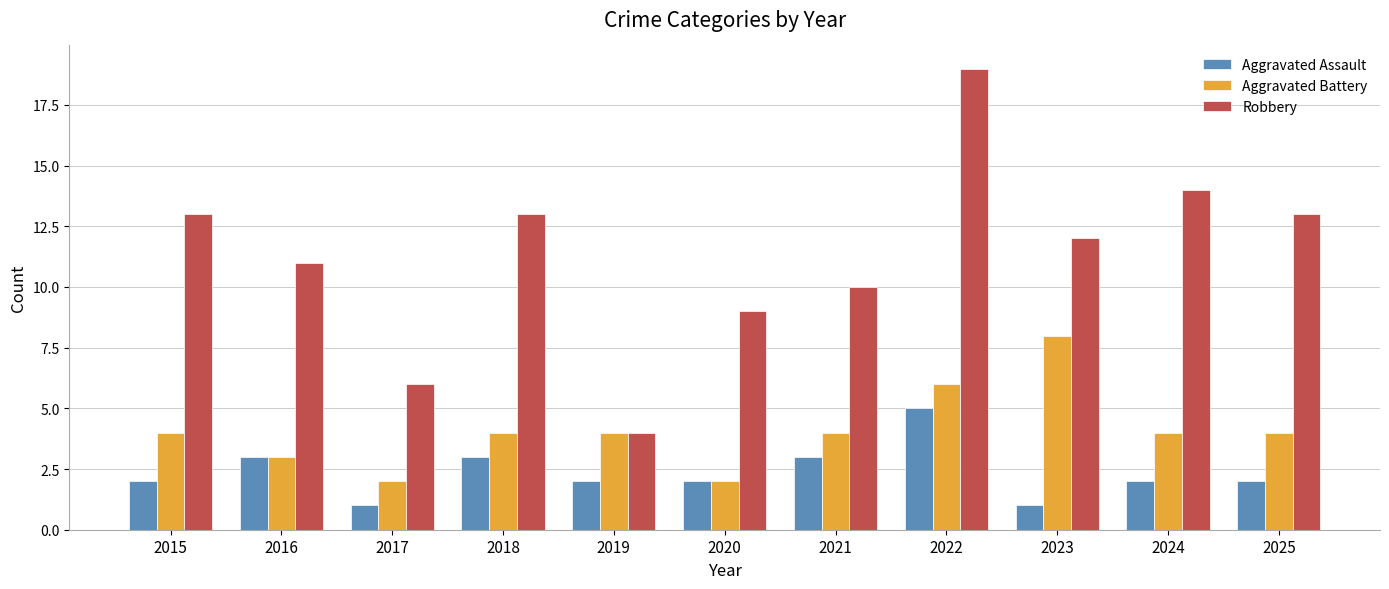

Reading left to right, transcribe all the data shown in this chart.

Aggravated Assault: 2015=2	2016=3	2017=1	2018=3	2019=2	2020=2	2021=3	2022=5	2023=1	2024=2	2025=2
Aggravated Battery: 2015=4	2016=3	2017=2	2018=4	2019=4	2020=2	2021=4	2022=6	2023=8	2024=4	2025=4
Robbery: 2015=13	2016=11	2017=6	2018=13	2019=4	2020=9	2021=10	2022=19	2023=12	2024=14	2025=13